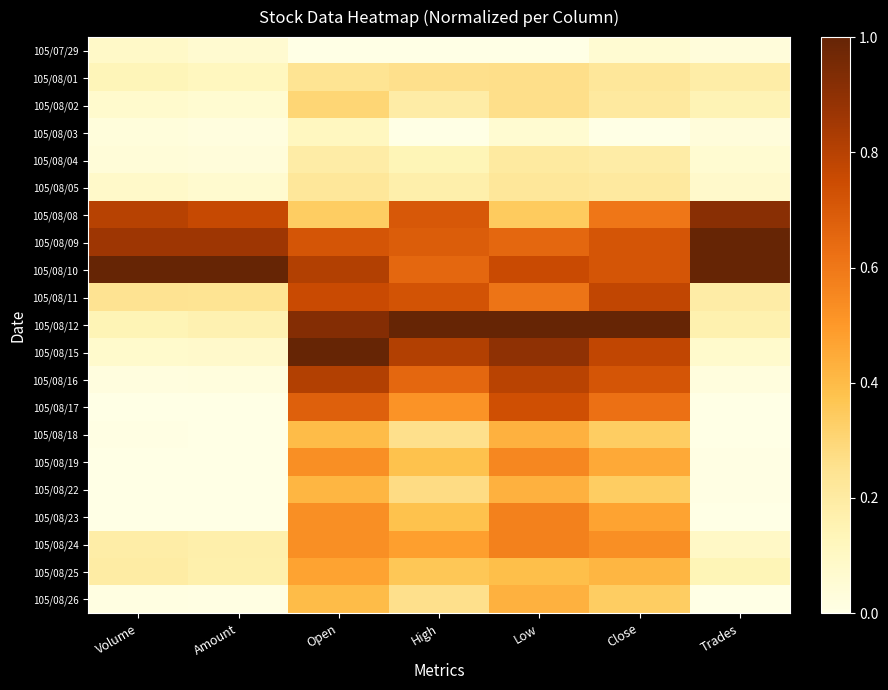

Reading left to right, extract all data points from this chart.

105/07/29: Volume=0.1	Amount=0.1	Open=0.0	High=0.0	Low=0.0	Close=0.1	Trades=0.0
105/08/01: Volume=0.1	Amount=0.1	Open=0.2	High=0.3	Low=0.3	Close=0.2	Trades=0.2
105/08/02: Volume=0.1	Amount=0.1	Open=0.3	High=0.2	Low=0.3	Close=0.2	Trades=0.1
105/08/03: Volume=0.0	Amount=0.0	Open=0.1	High=0.0	Low=0.1	Close=0.0	Trades=0.0
105/08/04: Volume=0.0	Amount=0.0	Open=0.2	High=0.1	Low=0.2	Close=0.2	Trades=0.1
105/08/05: Volume=0.1	Amount=0.1	Open=0.2	High=0.2	Low=0.2	Close=0.2	Trades=0.1
105/08/08: Volume=0.8	Amount=0.8	Open=0.3	High=0.7	Low=0.3	Close=0.6	Trades=0.9
105/08/09: Volume=0.9	Amount=0.9	Open=0.7	High=0.7	Low=0.7	Close=0.7	Trades=1.0
105/08/10: Volume=1.0	Amount=1.0	Open=0.8	High=0.7	Low=0.8	Close=0.7	Trades=1.0
105/08/11: Volume=0.2	Amount=0.2	Open=0.8	High=0.7	Low=0.6	Close=0.8	Trades=0.2
105/08/12: Volume=0.1	Amount=0.2	Open=0.9	High=1.0	Low=1.0	Close=1.0	Trades=0.2
105/08/15: Volume=0.1	Amount=0.1	Open=1.0	High=0.8	Low=0.9	Close=0.8	Trades=0.1
105/08/16: Volume=0.0	Amount=0.0	Open=0.8	High=0.7	Low=0.8	Close=0.7	Trades=0.0
105/08/17: Volume=0.0	Amount=0.0	Open=0.7	High=0.5	Low=0.7	Close=0.6	Trades=0.0
105/08/18: Volume=0.0	Amount=0.0	Open=0.4	High=0.3	Low=0.4	Close=0.3	Trades=0.0
105/08/19: Volume=0.0	Amount=0.0	Open=0.5	High=0.4	Low=0.6	Close=0.5	Trades=0.0
105/08/22: Volume=0.0	Amount=0.0	Open=0.4	High=0.3	Low=0.4	Close=0.3	Trades=0.0
105/08/23: Volume=0.0	Amount=0.0	Open=0.5	High=0.4	Low=0.6	Close=0.5	Trades=0.0
105/08/24: Volume=0.2	Amount=0.2	Open=0.5	High=0.5	Low=0.6	Close=0.5	Trades=0.1
105/08/25: Volume=0.2	Amount=0.2	Open=0.5	High=0.4	Low=0.4	Close=0.4	Trades=0.1
105/08/26: Volume=0.0	Amount=0.0	Open=0.4	High=0.3	Low=0.4	Close=0.3	Trades=0.0